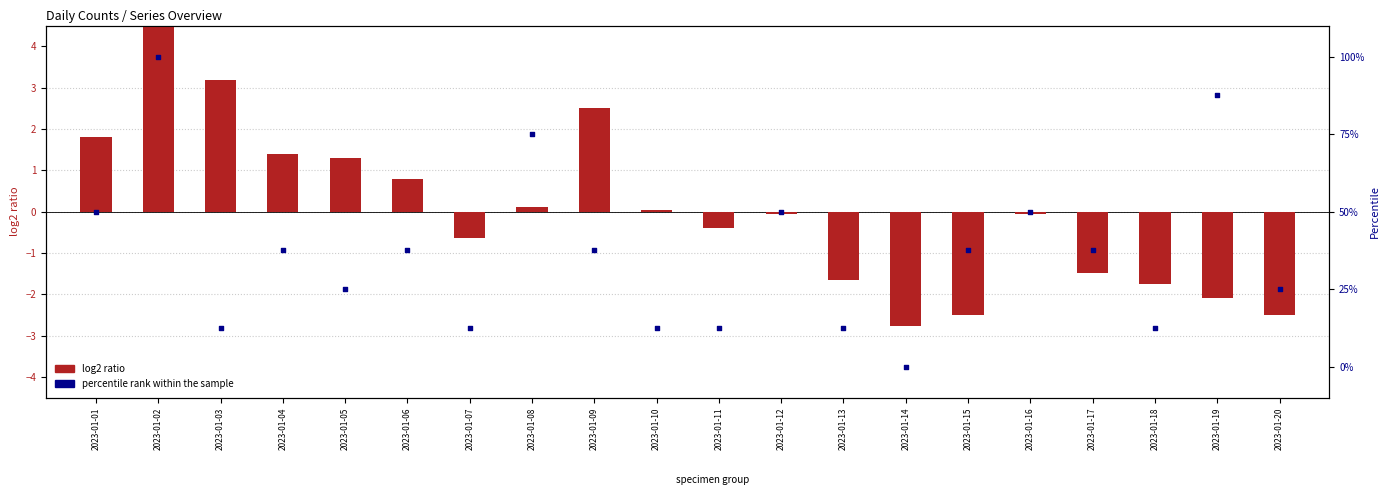

At which category is the sum across all series the highest?

2023-01-02